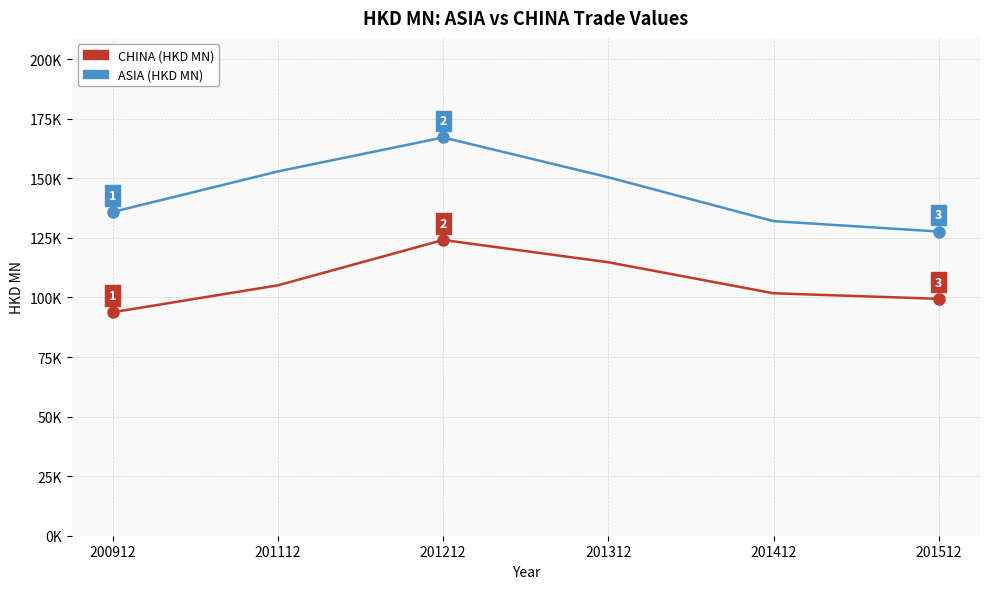

Does the chart have visible grid lines?

Yes